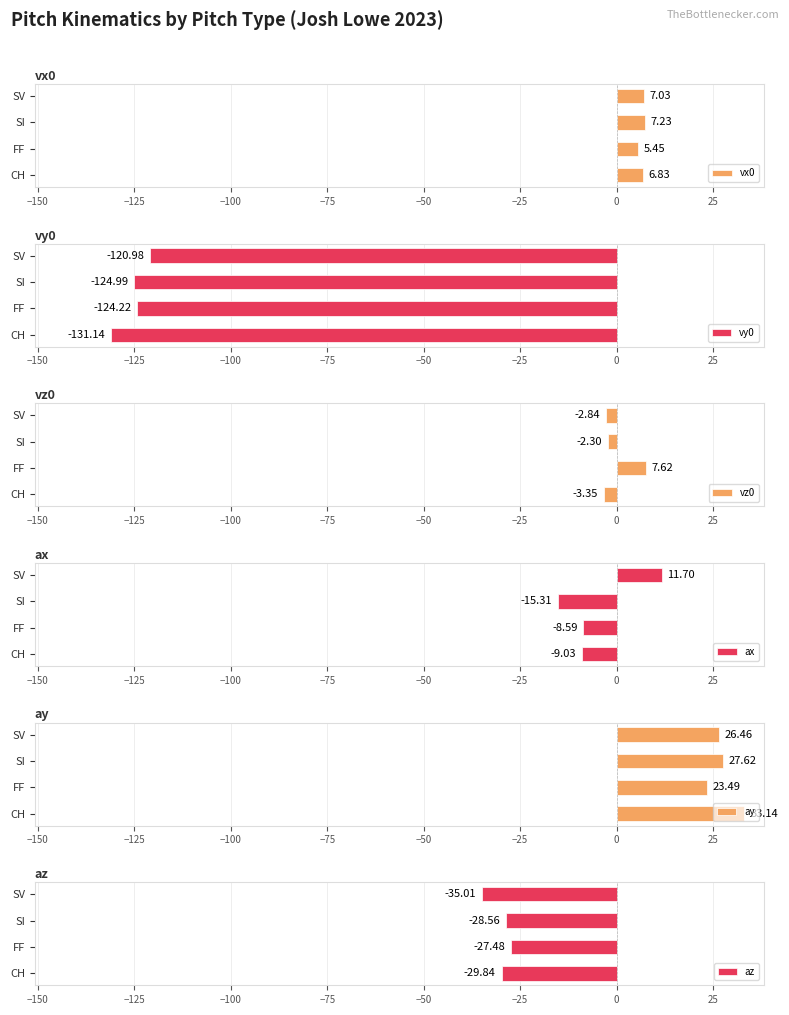

How many values in vz0 are below zero?

3